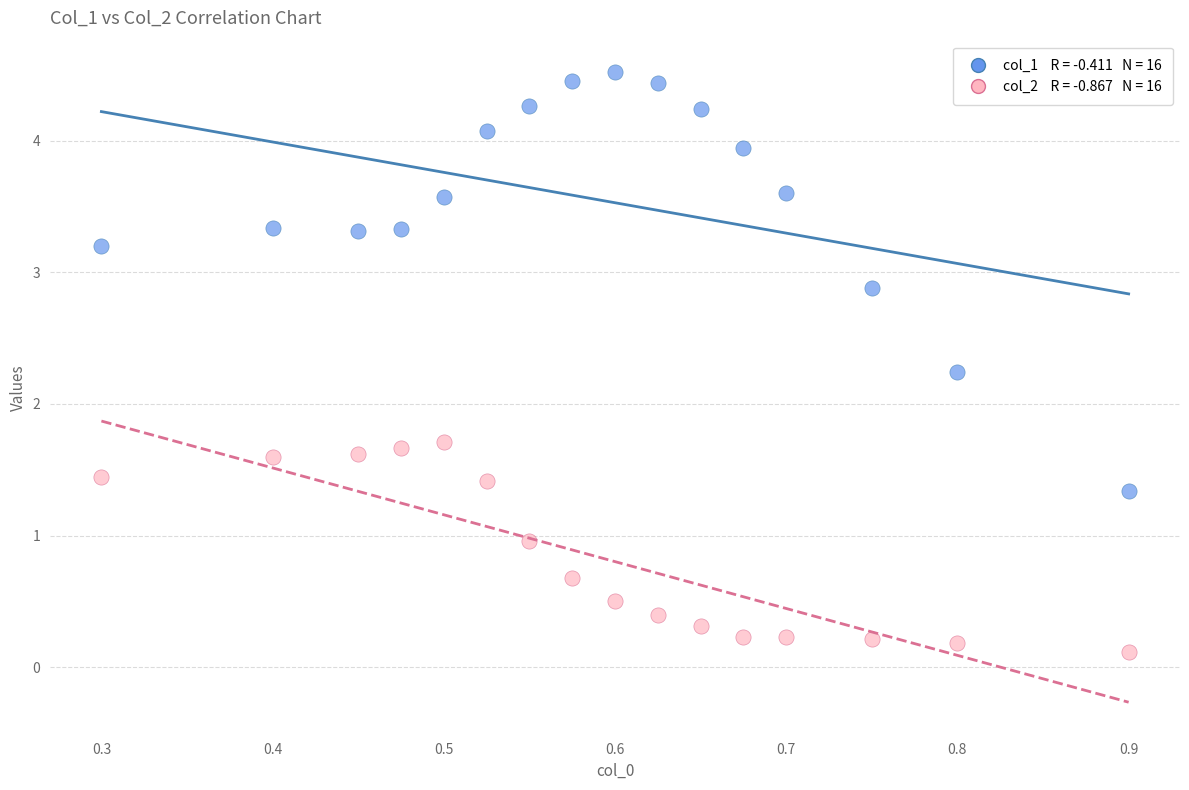

Across all data points, what is the range of Y values (max minus min)?

4.4